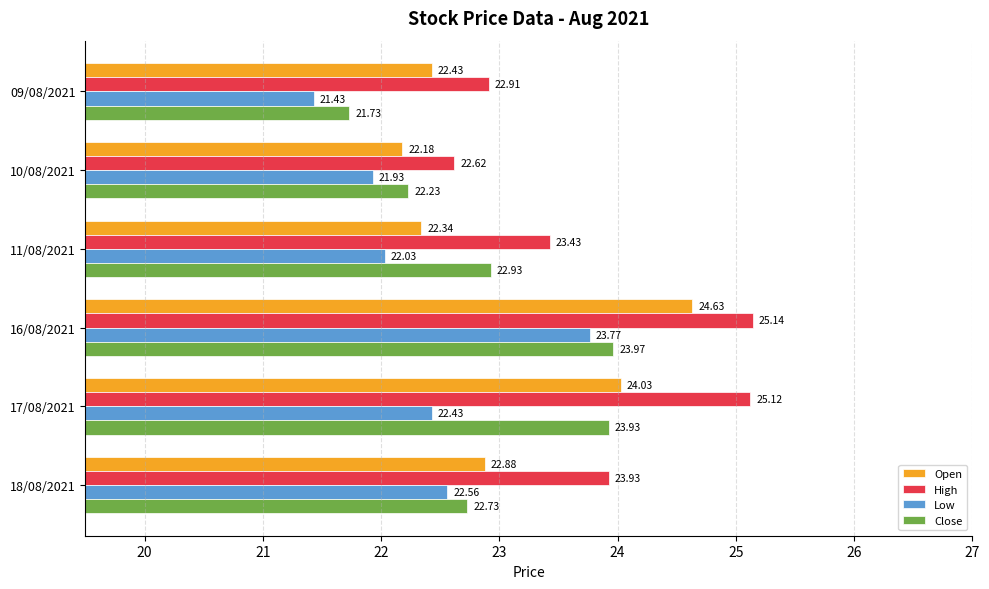

Rank the series by their maximum value, from lowest to highest.

Low, Close, Open, High